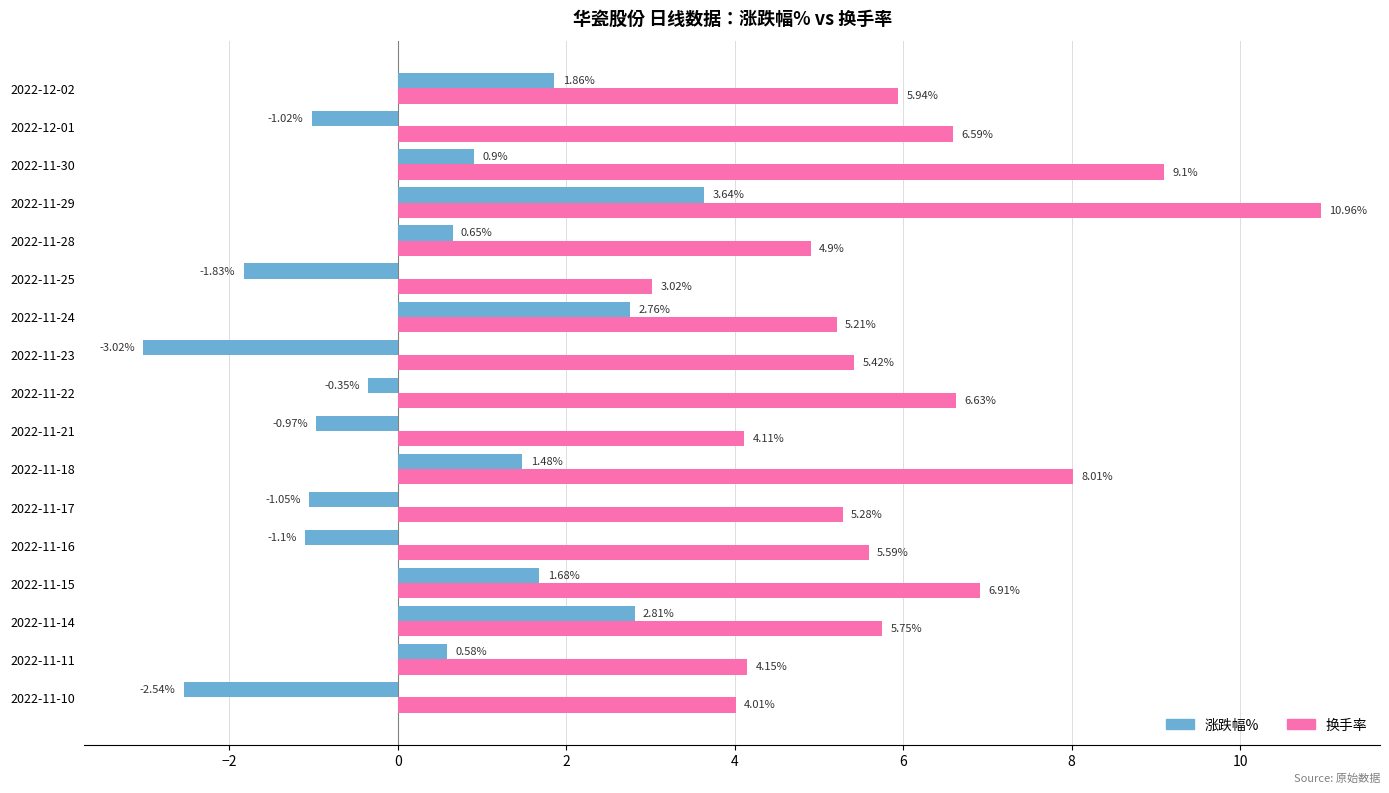

At which label does 涨跌幅% reach its peak?

2022-11-29